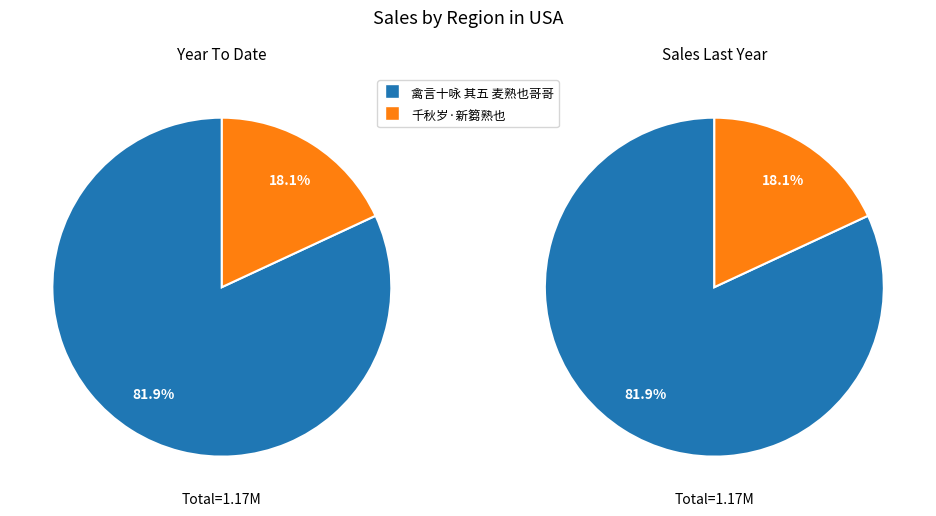

To the nearest percent, what is the difference between the 禽言十咏 其五 麦熟也哥哥 and 千秋岁·新篘熟也 slice percentages?

64%